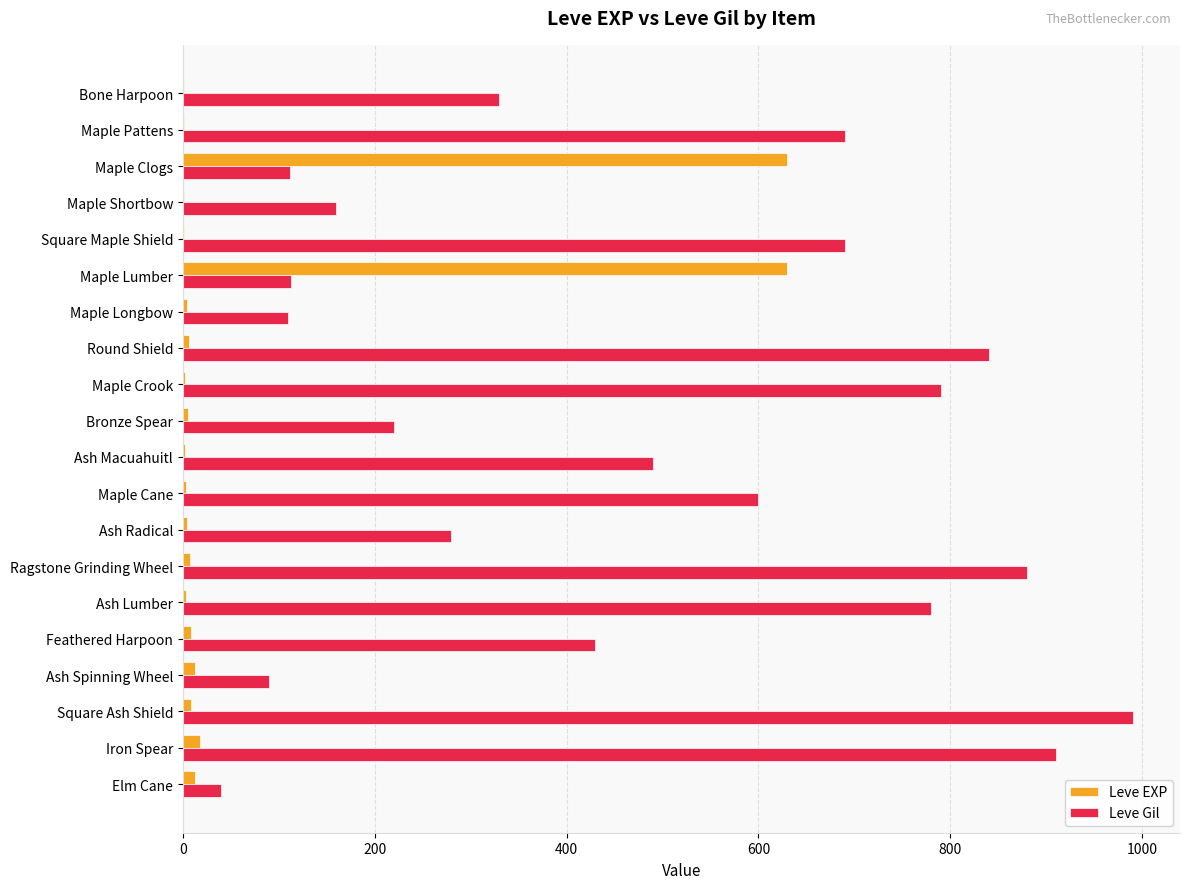

How many data points does each series have?

20